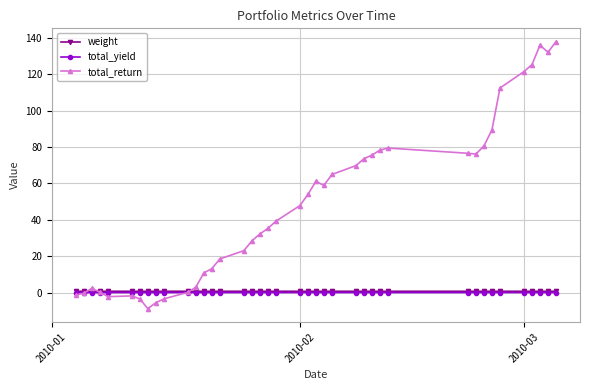

At how many categories does at least one series exceed 107?

6